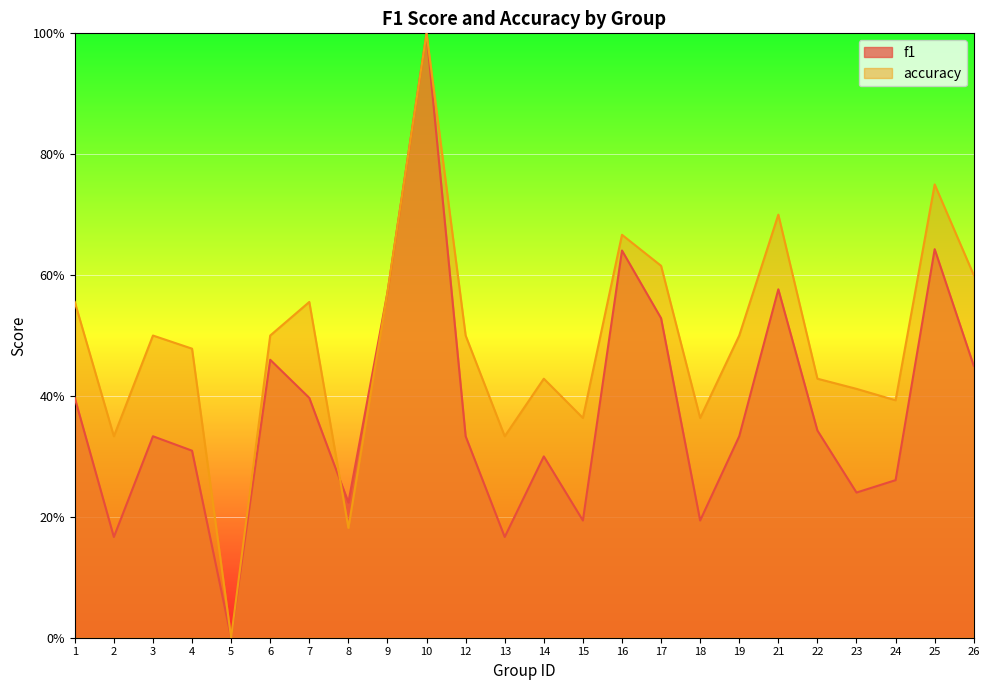

Which series has the largest total across all categories?

accuracy